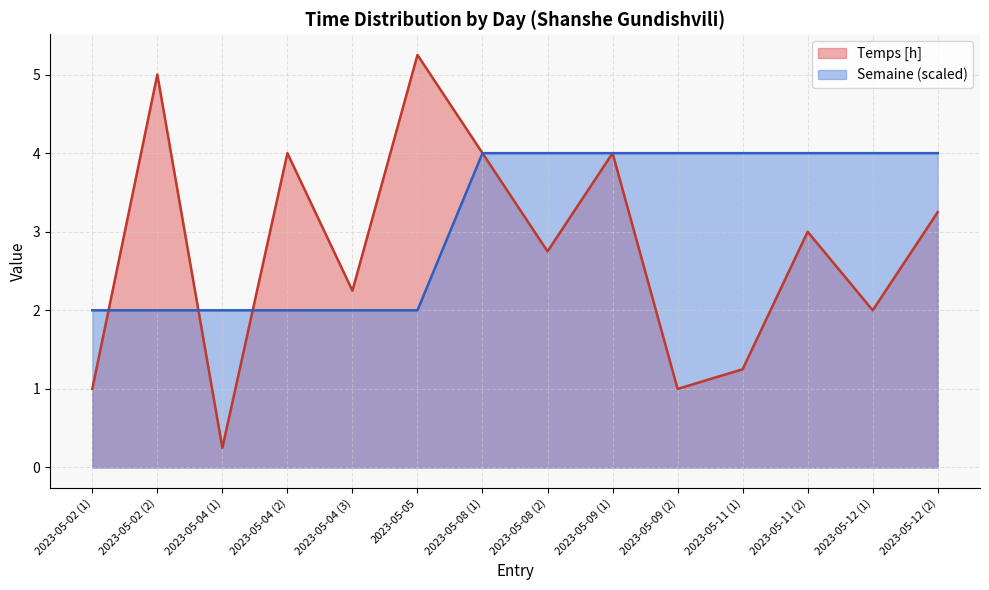

Reading left to right, list all the values displayed in this chart.

Temps [h]: 2023-05-02 (1)=1.0	2023-05-02 (2)=5.0	2023-05-04 (1)=0.2	2023-05-04 (2)=4.0	2023-05-04 (3)=2.2	2023-05-05=5.2	2023-05-08 (1)=4.0	2023-05-08 (2)=2.8	2023-05-09 (1)=4.0	2023-05-09 (2)=1.0	2023-05-11 (1)=1.2	2023-05-11 (2)=3.0	2023-05-12 (1)=2.0	2023-05-12 (2)=3.2
Semaine (scaled): 2023-05-02 (1)=2.0	2023-05-02 (2)=2.0	2023-05-04 (1)=2.0	2023-05-04 (2)=2.0	2023-05-04 (3)=2.0	2023-05-05=2.0	2023-05-08 (1)=4.0	2023-05-08 (2)=4.0	2023-05-09 (1)=4.0	2023-05-09 (2)=4.0	2023-05-11 (1)=4.0	2023-05-11 (2)=4.0	2023-05-12 (1)=4.0	2023-05-12 (2)=4.0